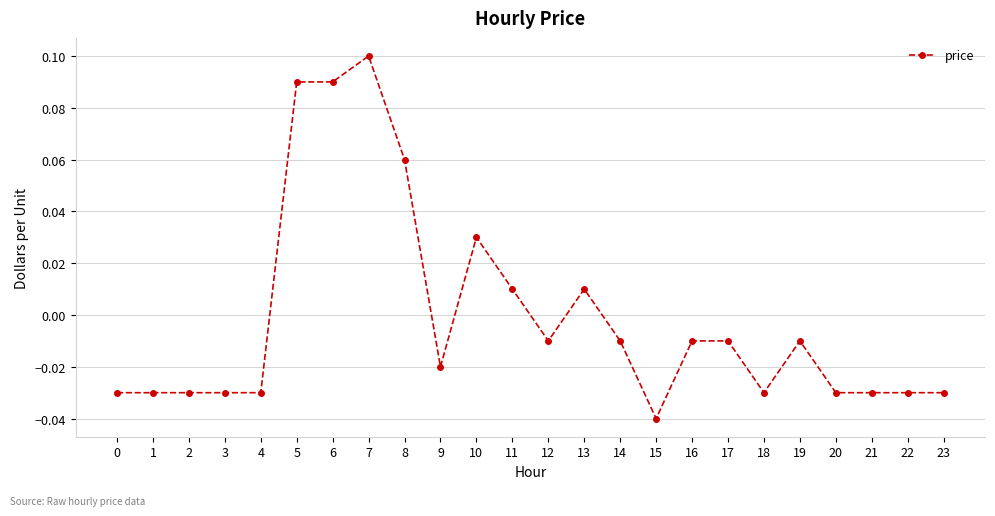

Which has a higher value, 8 or 4?

8